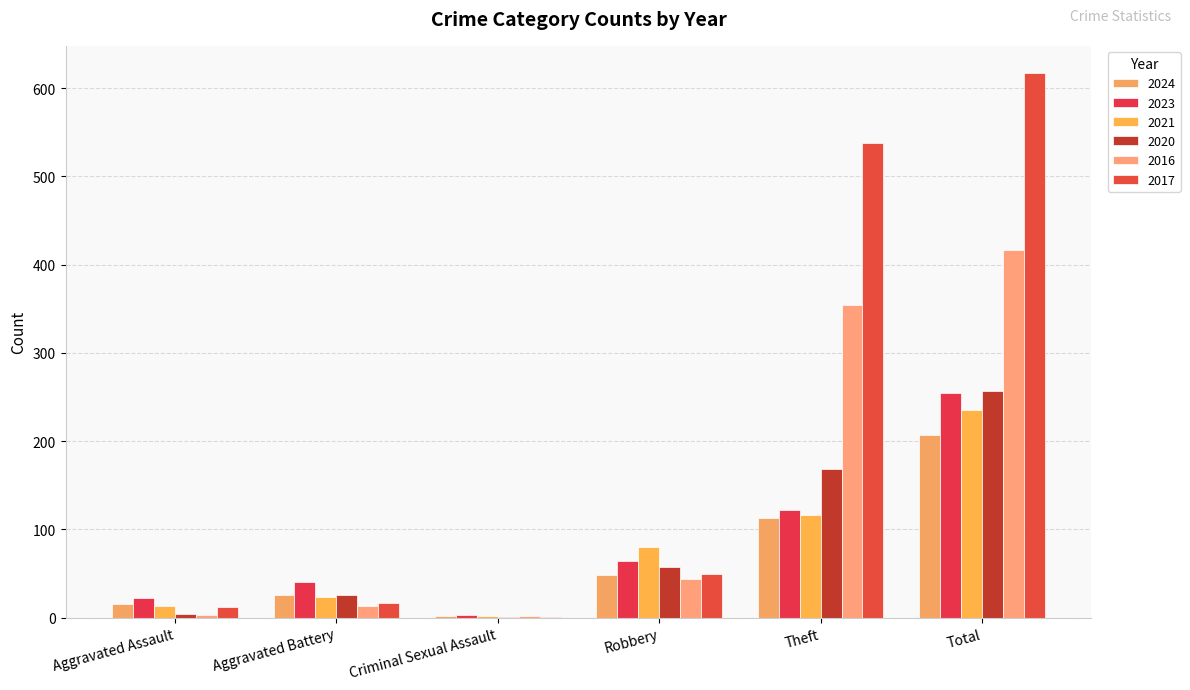

What is the sum of the 2021 values at Aggravated Battery and Theft?

139